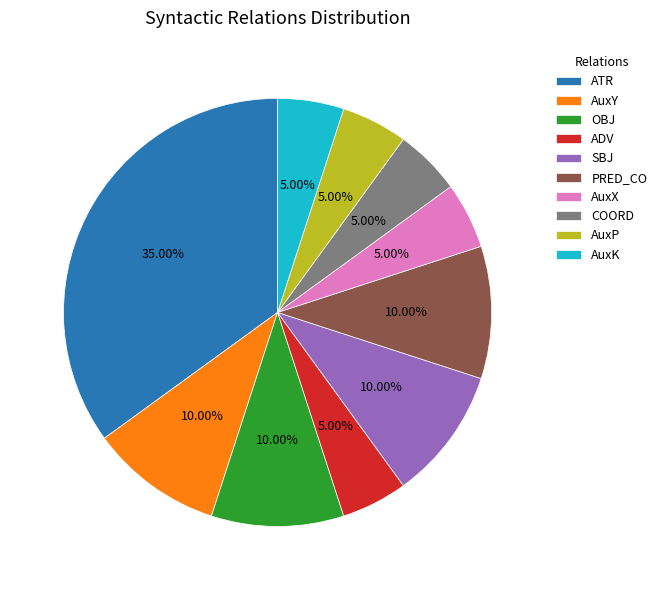

Count the number of slices in the pie.

10